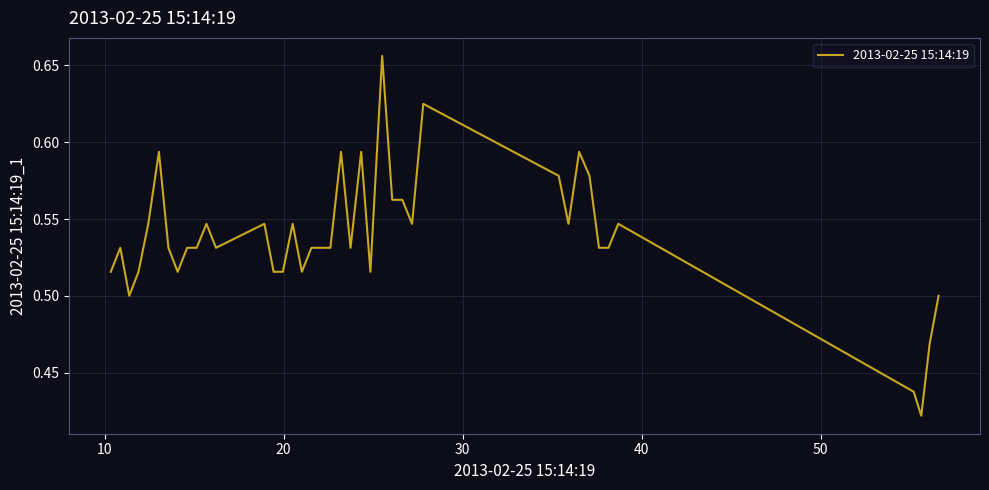

How many lines are shown in the chart?

1